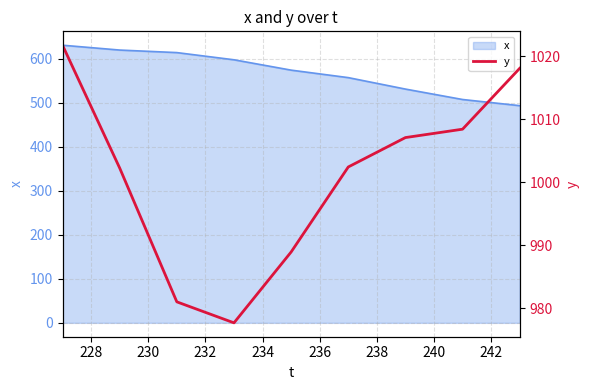

Reading left to right, extract all data points from this chart.

1021.7	1012.0	1002.2	991.6	981.0	979.3	977.7	983.3	988.9	995.7	1002.4	1004.7	1007.1	1007.7	1008.4	1013.2	1018.1